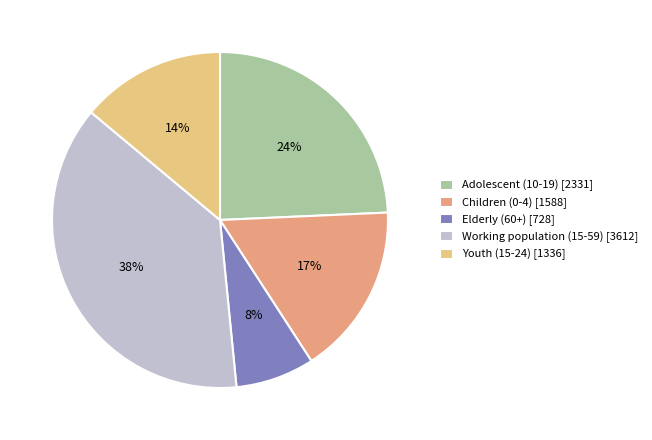

Which category has the smallest portion of the pie?

Elderly (60+)